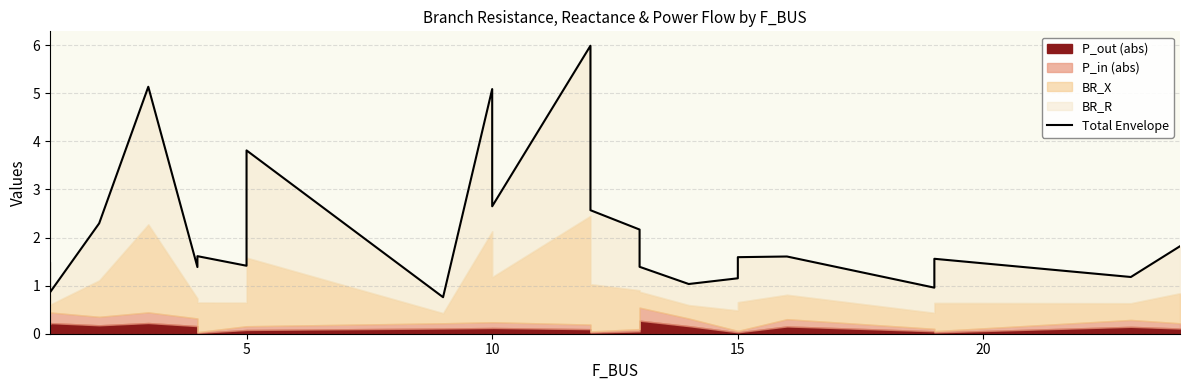

What is the maximum value shown in the chart?

6.0